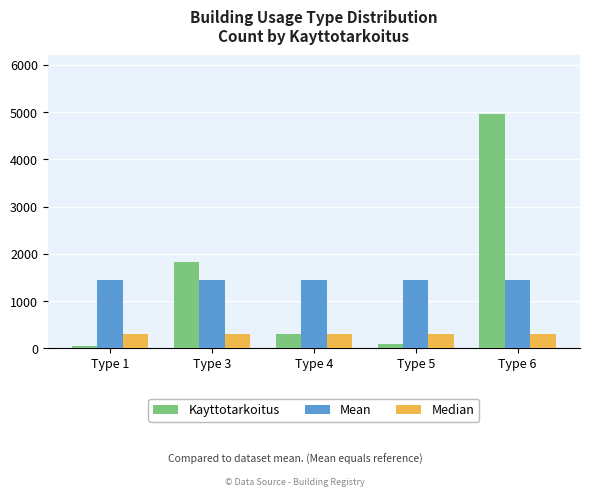

Are the bars grouped side by side (vs. stacked)?

Yes